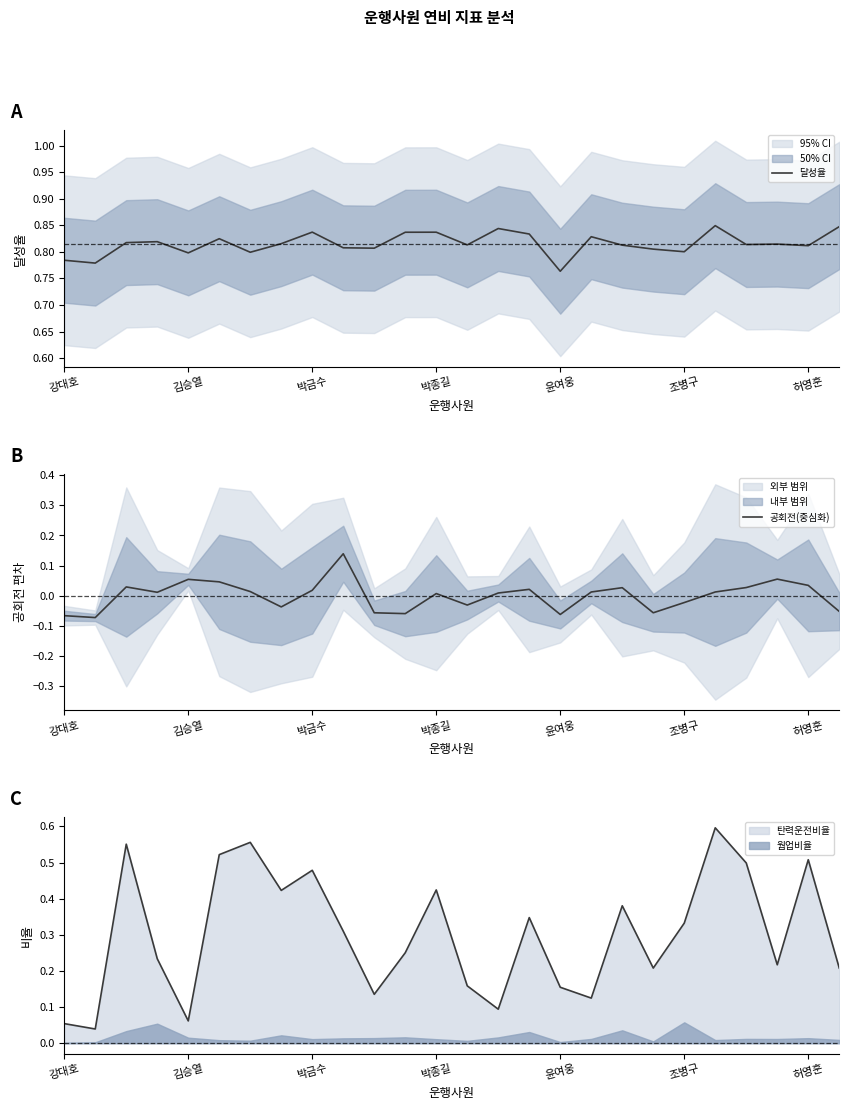

What position from the right is 9?

17